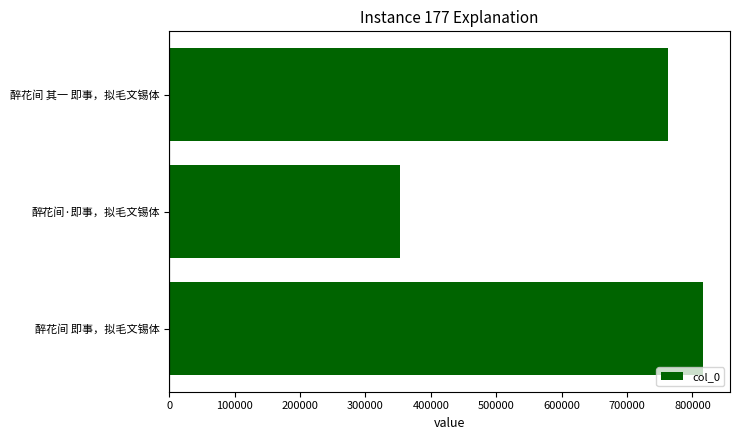

Reading bottom to top, extract all data points from this chart.

醉花间 即事，拟毛文锡体=816694	醉花间·即事，拟毛文锡体=353013	醉花间 其一 即事，拟毛文锡体=762759